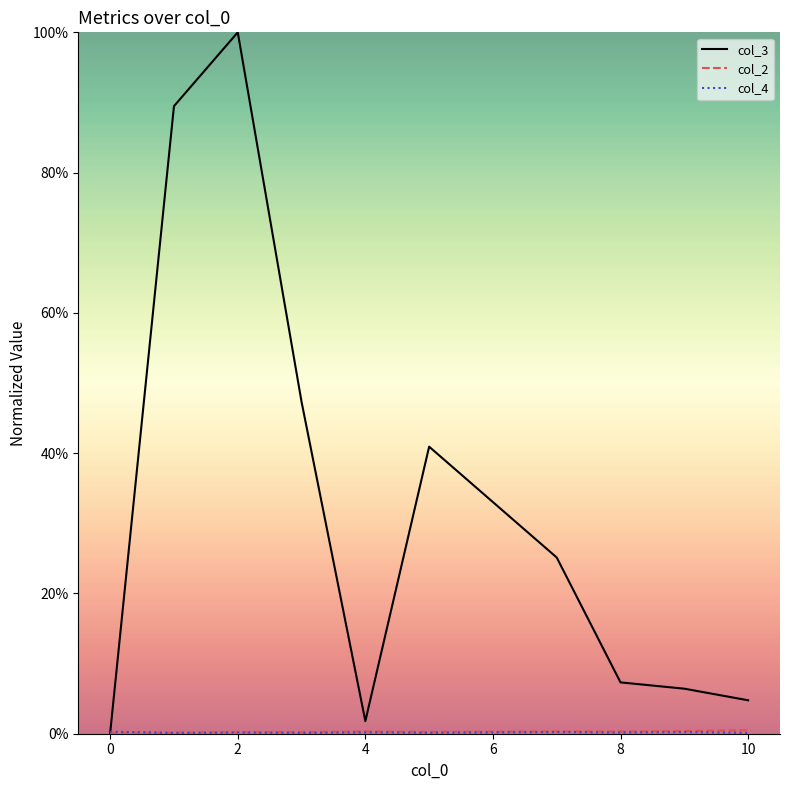

Which series has the widest spread of values?

col_3